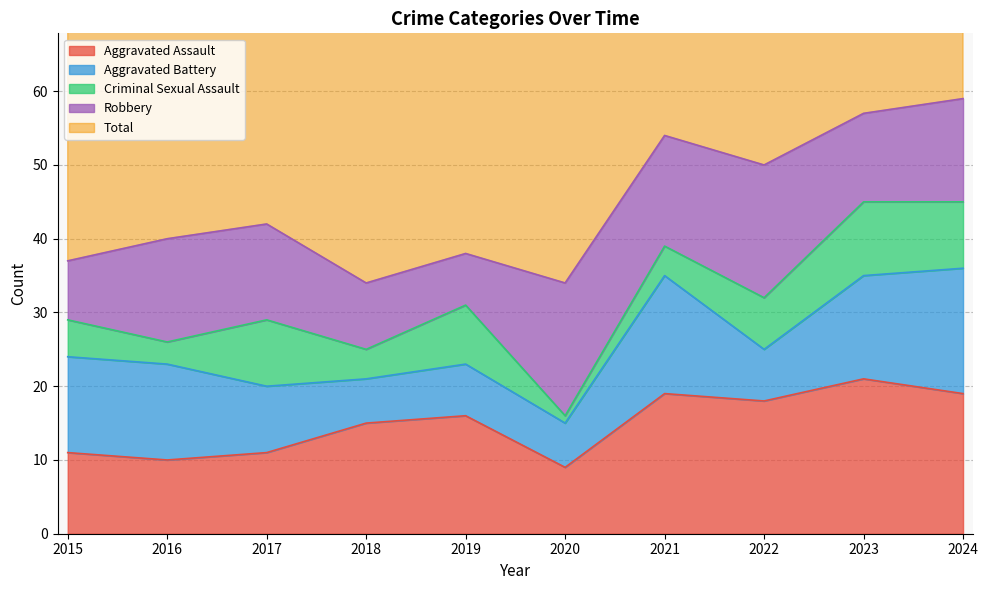

Where is the first local maximum for Total?

2017